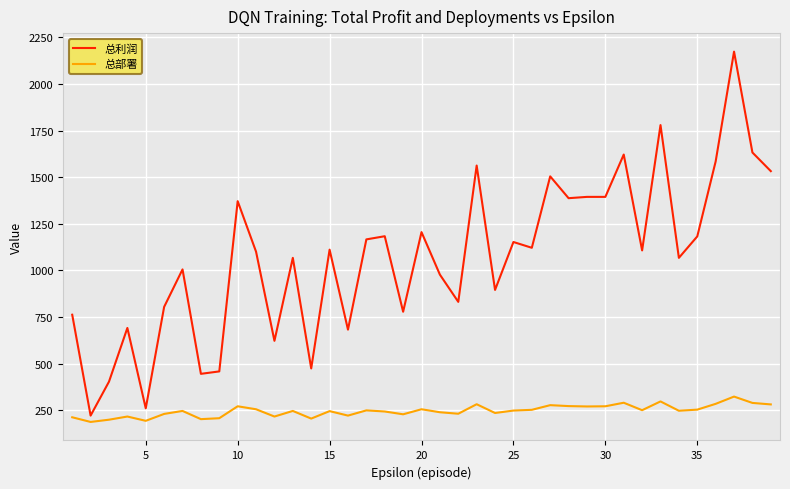

In 总部署, how many points are higher than both neighbors (excluding endpoints)?

12